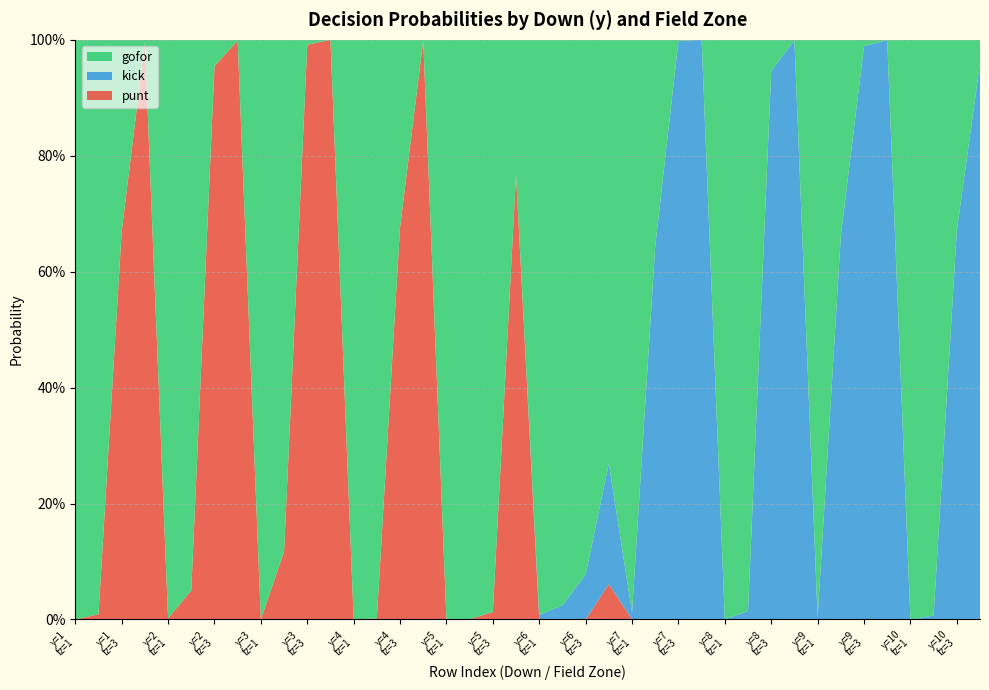

Reading left to right, transcribe all the data shown in this chart.

gofor: 1=1.0	1=1.0	1=0.3	1=0.0	2=1.0	2=0.9	2=0.0	2=0.0	3=1.0	3=0.9	3=0.0	3=0.0	4=1.0	4=1.0	4=0.3	4=0.0	5=1.0	5=1.0	5=1.0	5=0.2	6=1.0	6=1.0	6=0.9	6=0.7	7=1.0	7=0.4	7=0.0	7=0.0	8=1.0	8=1.0	8=0.1	8=0.0	9=1.0	9=0.3	9=0.0	9=0.0	10=1.0	10=1.0	10=0.3	10=0.0
kick: 1=0.0	1=0.0	1=0.0	1=0.0	2=0.0	2=0.0	2=0.0	2=0.0	3=0.0	3=0.0	3=0.0	3=0.0	4=0.0	4=0.0	4=0.0	4=0.0	5=0.0	5=0.0	5=0.0	5=0.0	6=0.0	6=0.0	6=0.1	6=0.2	7=0.0	7=0.6	7=1.0	7=1.0	8=0.0	8=0.0	8=0.9	8=1.0	9=0.0	9=0.7	9=1.0	9=1.0	10=0.0	10=0.0	10=0.7	10=1.0
punt: 1=0.0	1=0.0	1=0.7	1=1.0	2=0.0	2=0.1	2=1.0	2=1.0	3=0.0	3=0.1	3=1.0	3=1.0	4=0.0	4=0.0	4=0.7	4=1.0	5=0.0	5=0.0	5=0.0	5=0.8	6=0.0	6=0.0	6=0.0	6=0.1	7=0.0	7=0.0	7=0.0	7=0.0	8=0.0	8=0.0	8=0.0	8=0.0	9=0.0	9=0.0	9=0.0	9=0.0	10=0.0	10=0.0	10=0.0	10=0.0